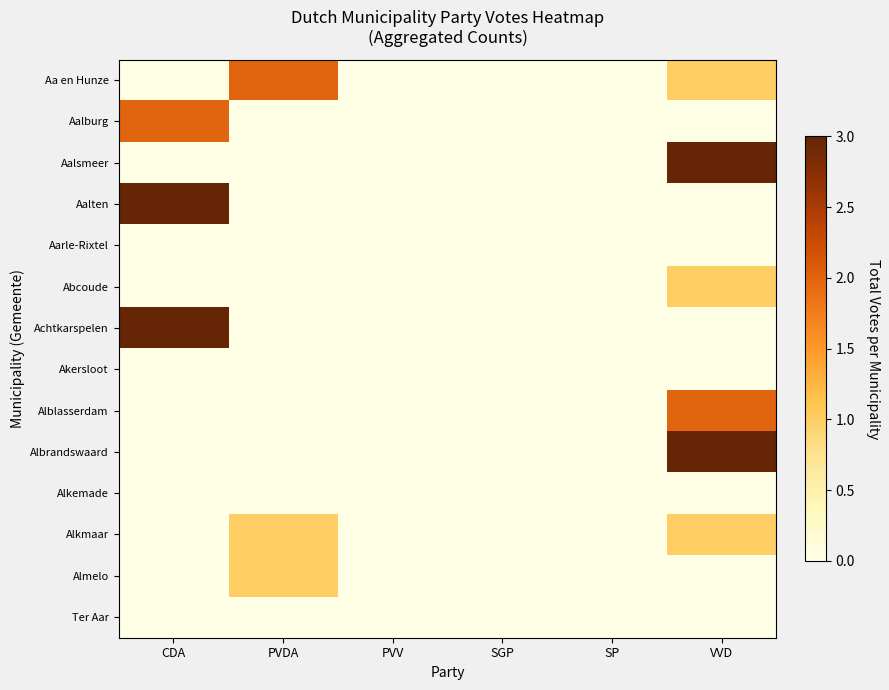

At VVD, list the series in order from largest to smallest.

Aalsmeer, Albrandswaard, Alblasserdam, Aa en Hunze, Abcoude, Alkmaar, Aalburg, Aalten, Aarle-Rixtel, Achtkarspelen, Akersloot, Alkemade, Almelo, Ter Aar